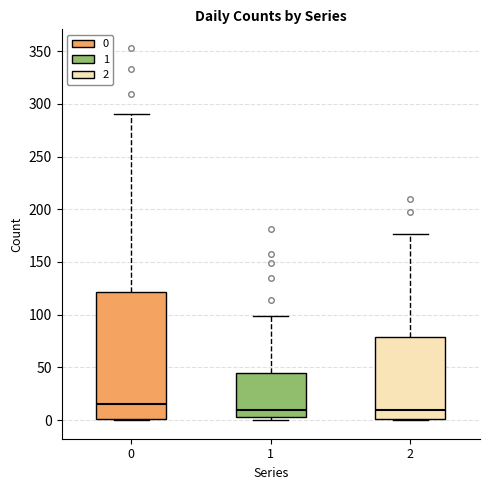

Reading left to right, read every box against the y-axis: the position of its median line, the range the box covers, and the ends of its whiskers. The values are not printed on the chart, so give them approximately, as read against the axis.

0: median 15, box 0 to 120, whiskers 0 to 290
1: median 10, box 5 to 45, whiskers 0 to 100
2: median 10, box 0 to 80, whiskers 0 to 175